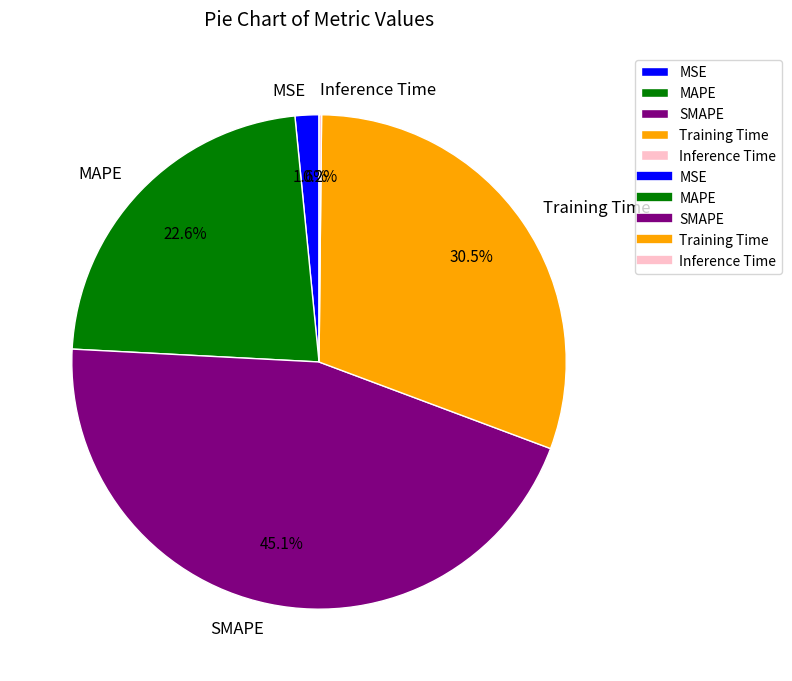

To the nearest percent, what is the difference between the largest and smallest slice percentages?

45%